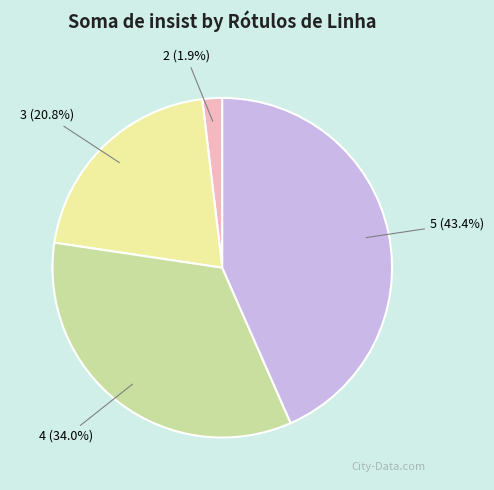

Which has a higher value, 5 (43.4%) or 4 (34.0%)?

5 (43.4%)